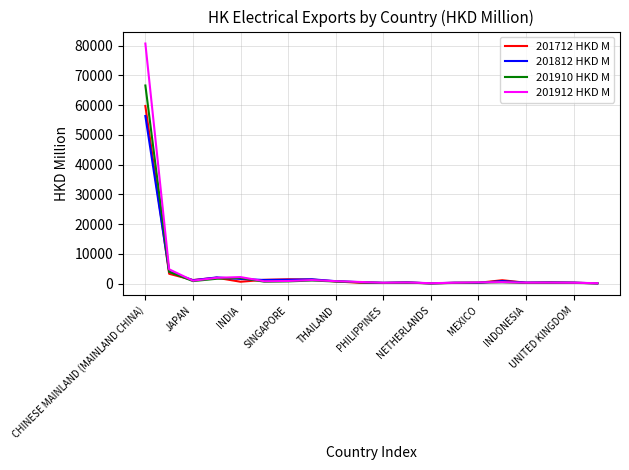

What is the label of the 20th point from the left?

19